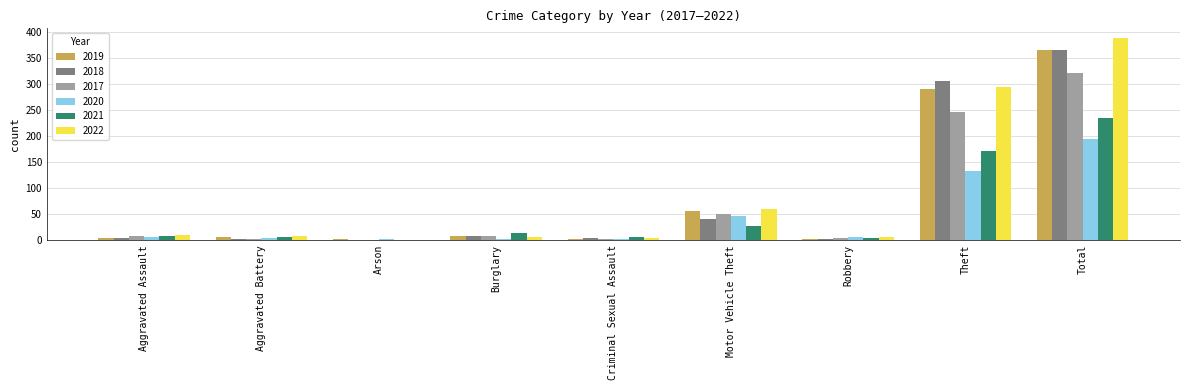

What is the difference between the 2019 values at Theft and Criminal Sexual Assault?

288